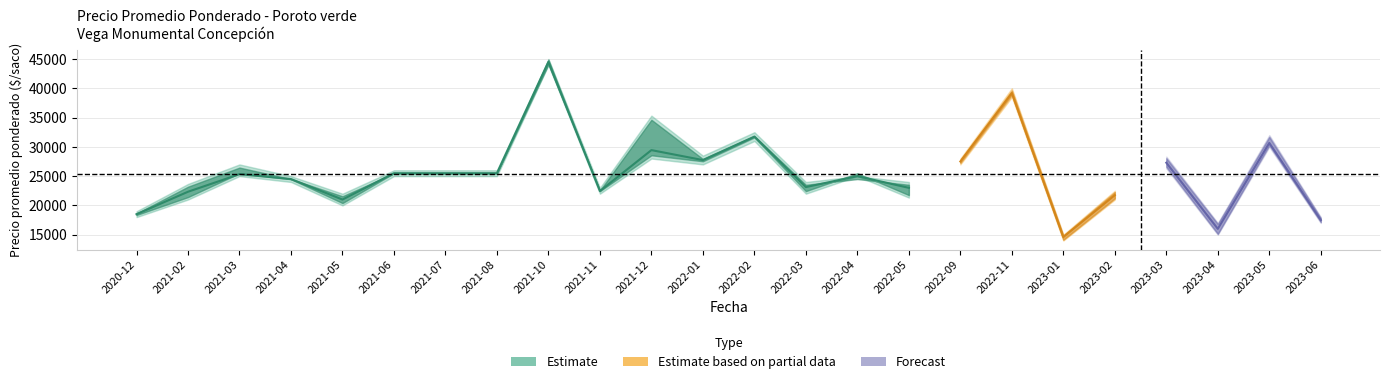

True or false: Precio maximo and Precio minimo cross at least once.

False